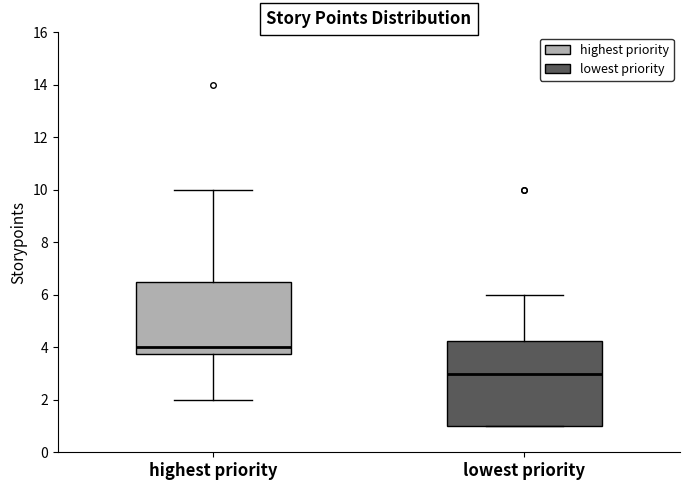

Which box is the tallest, from its lower edge to its upper edge?

lowest priority